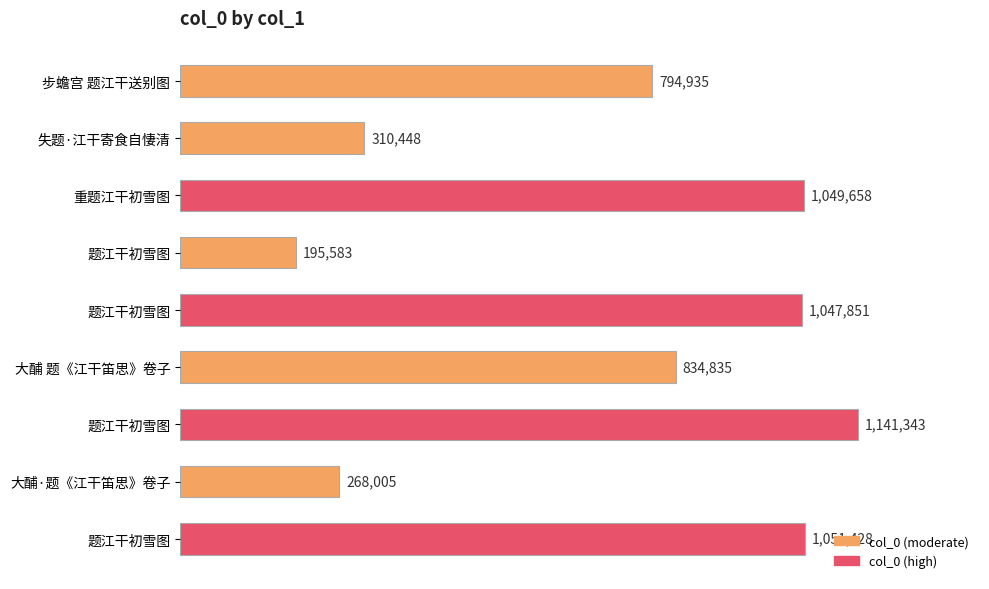

What is the maximum value shown in the chart?

1141343